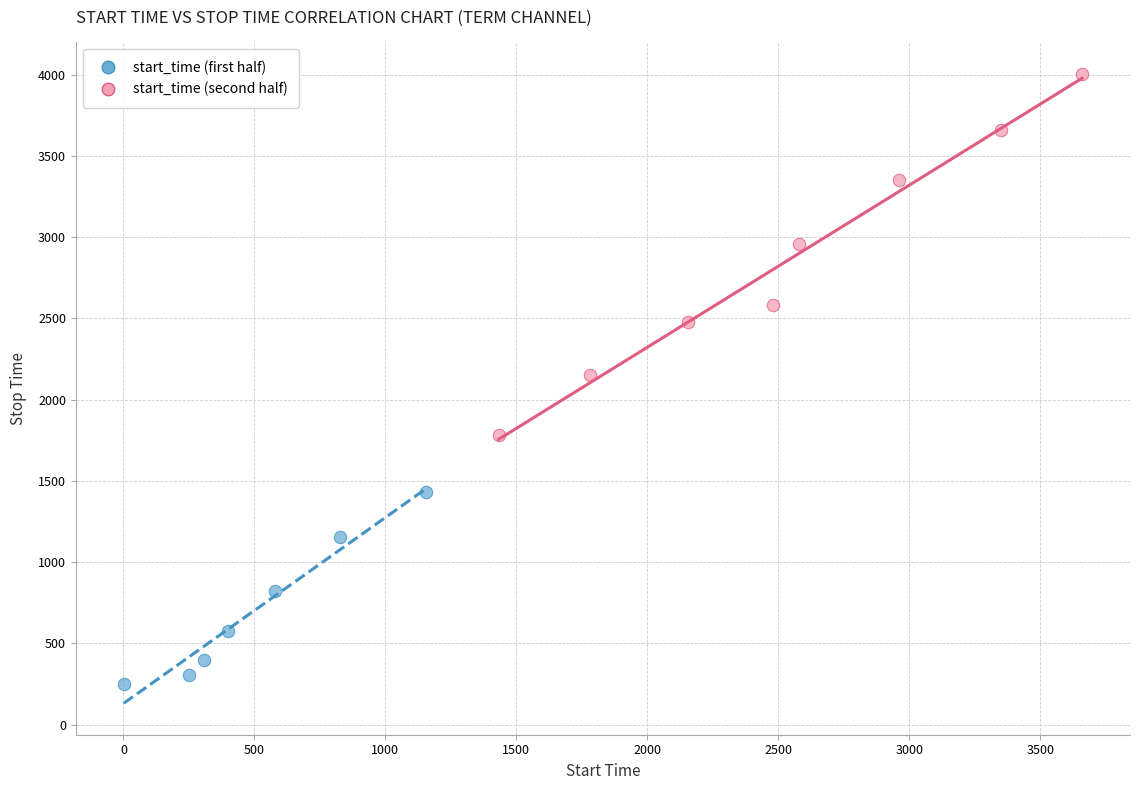

Which series contains the highest Y value?

start_time (second half)